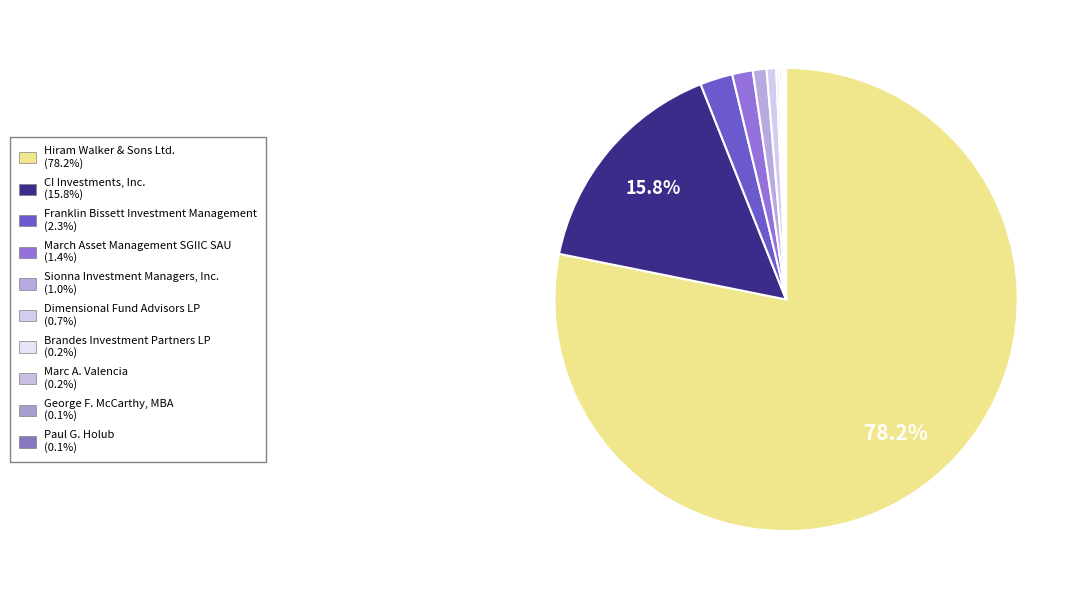

Between Hiram Walker & Sons Ltd. and Dimensional Fund Advisors LP, which is larger?

Hiram Walker & Sons Ltd.